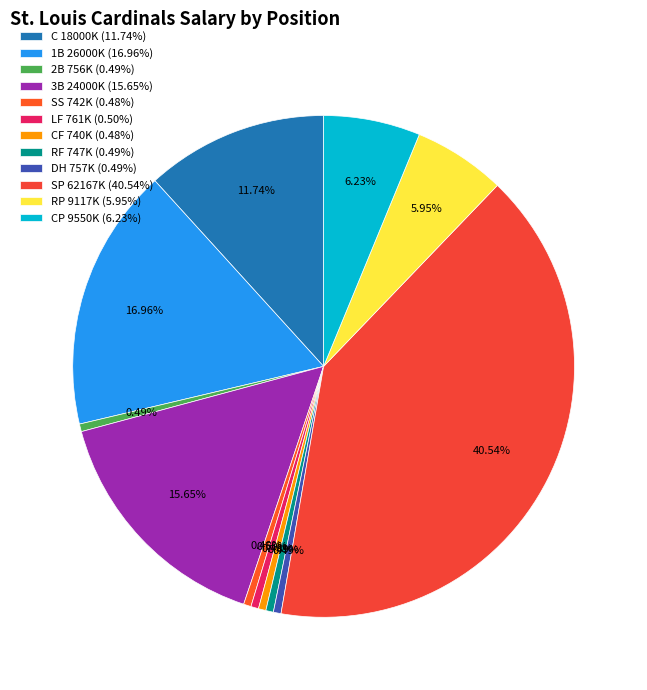

How many segments does this pie chart have?

12